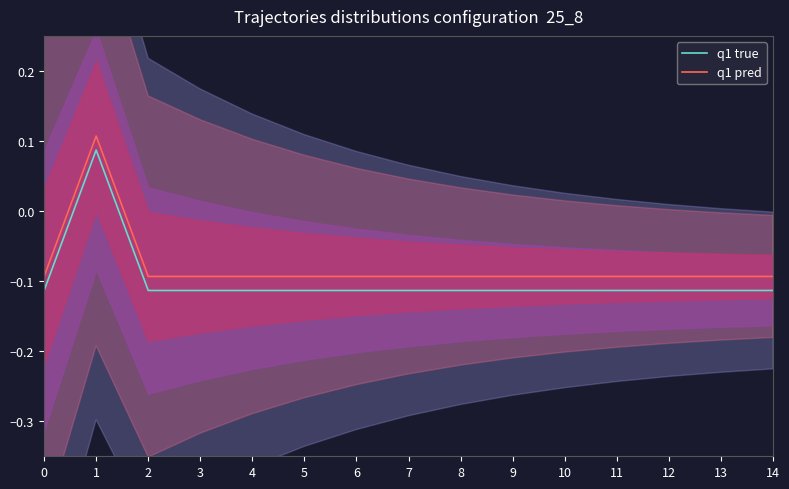

What is the maximum value shown in the chart?

0.1